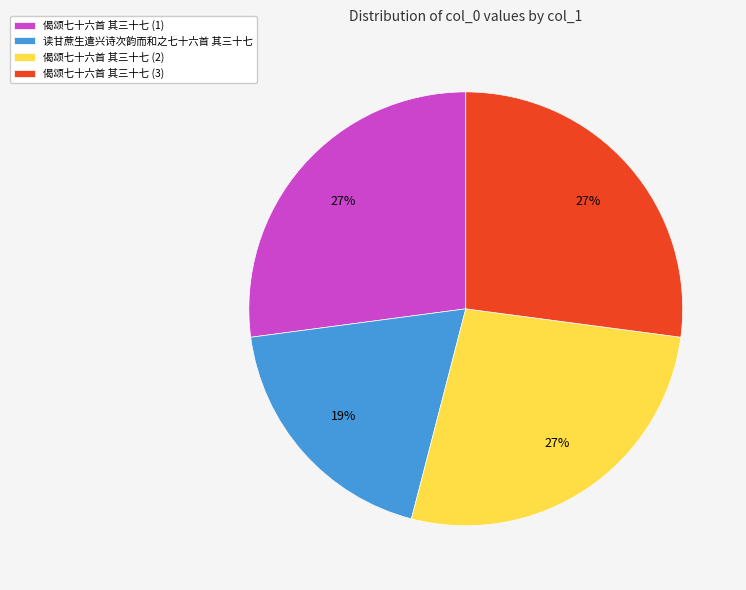

Between 读甘蔗生遣兴诗次韵而和之七十六首 其三十七 and 偈颂七十六首 其三十七 (2), which is larger?

偈颂七十六首 其三十七 (2)